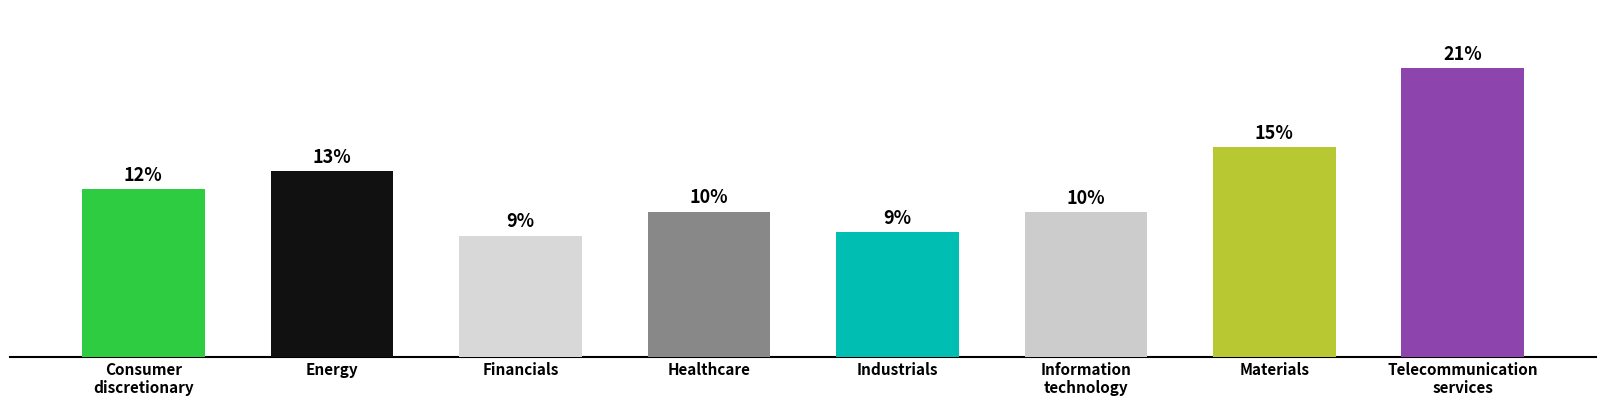

Are the bars horizontal?

No